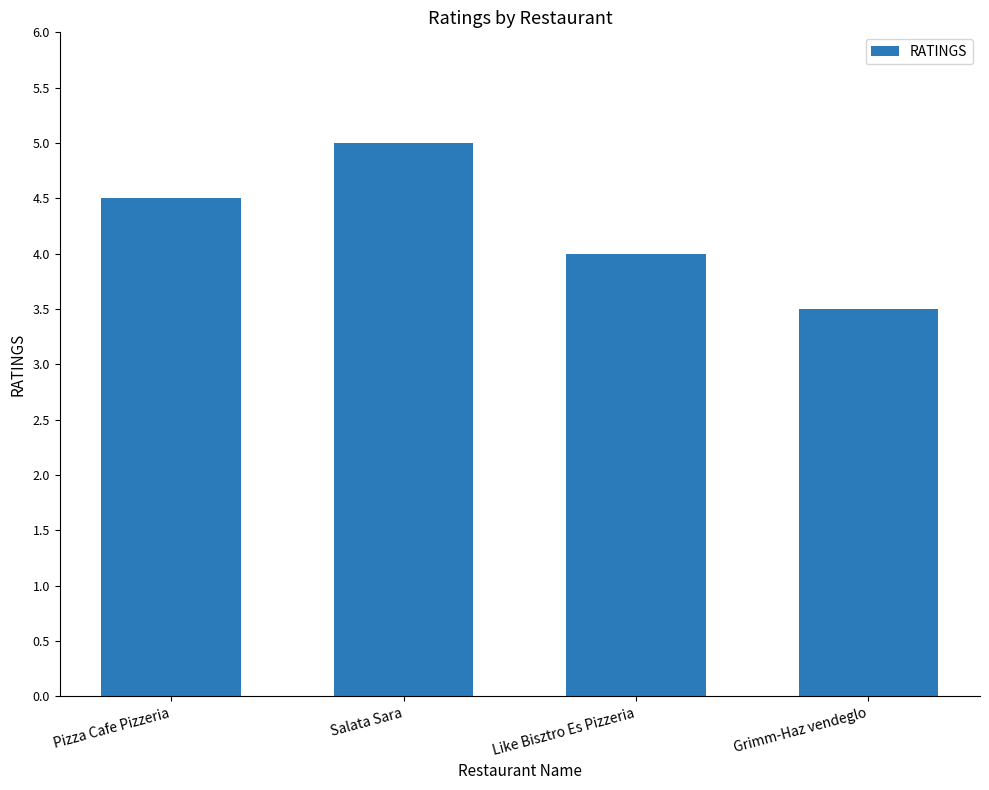

What is the ratio of the value at Grimm-Haz vendeglo to the value at Like Bisztro Es Pizzeria?

0.9